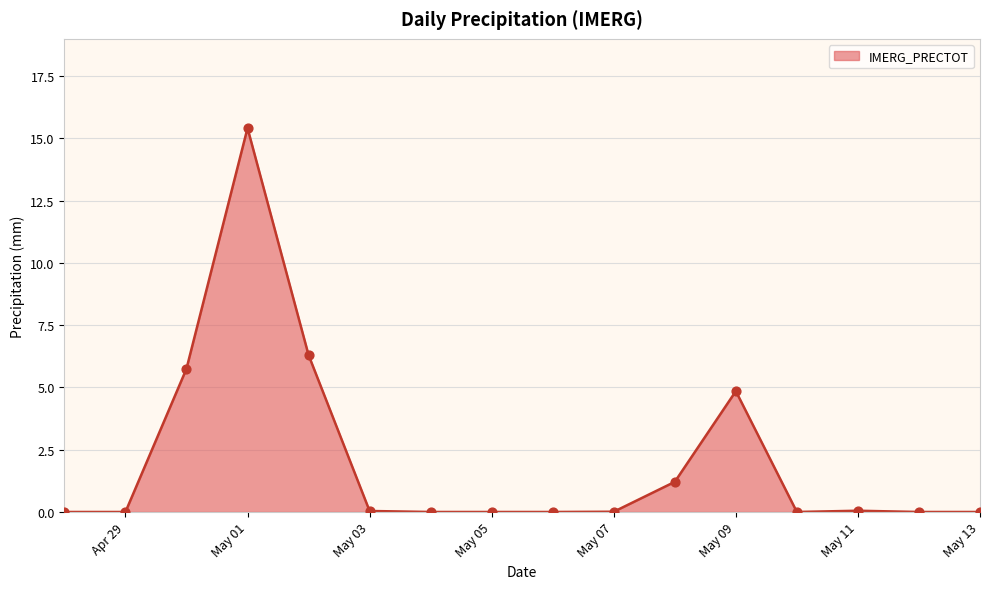

What is the greatest value displayed?

15.4